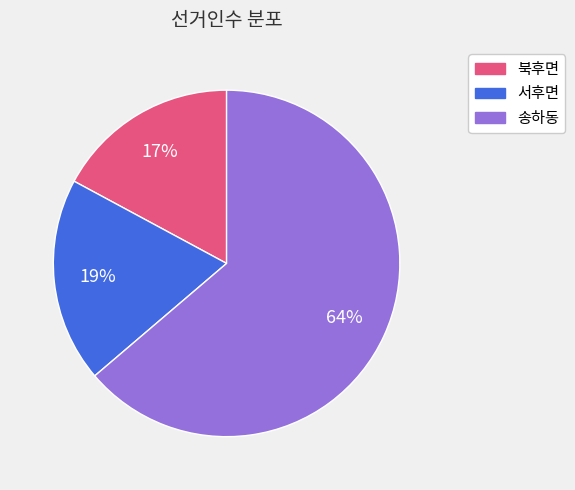

Which category has the smallest portion of the pie?

북후면